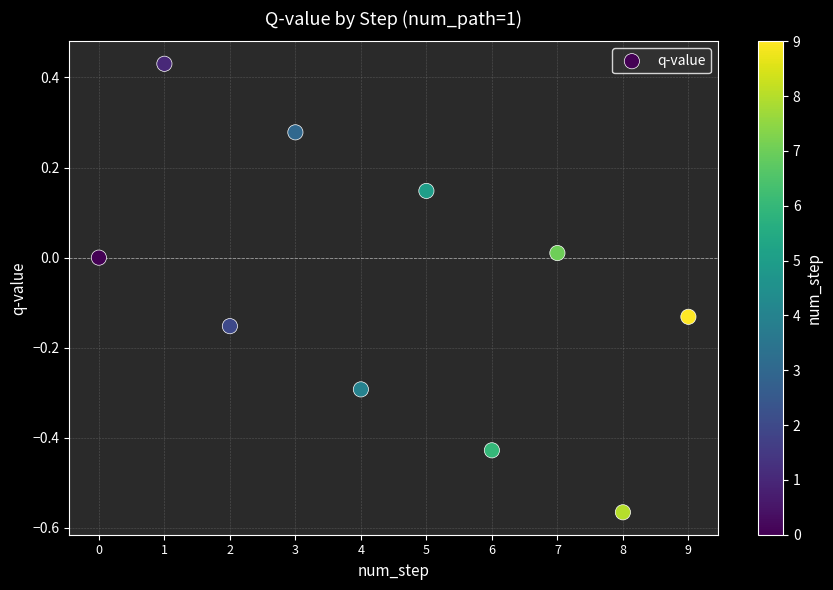

What is the range of Y values (max minus min)?

1.0